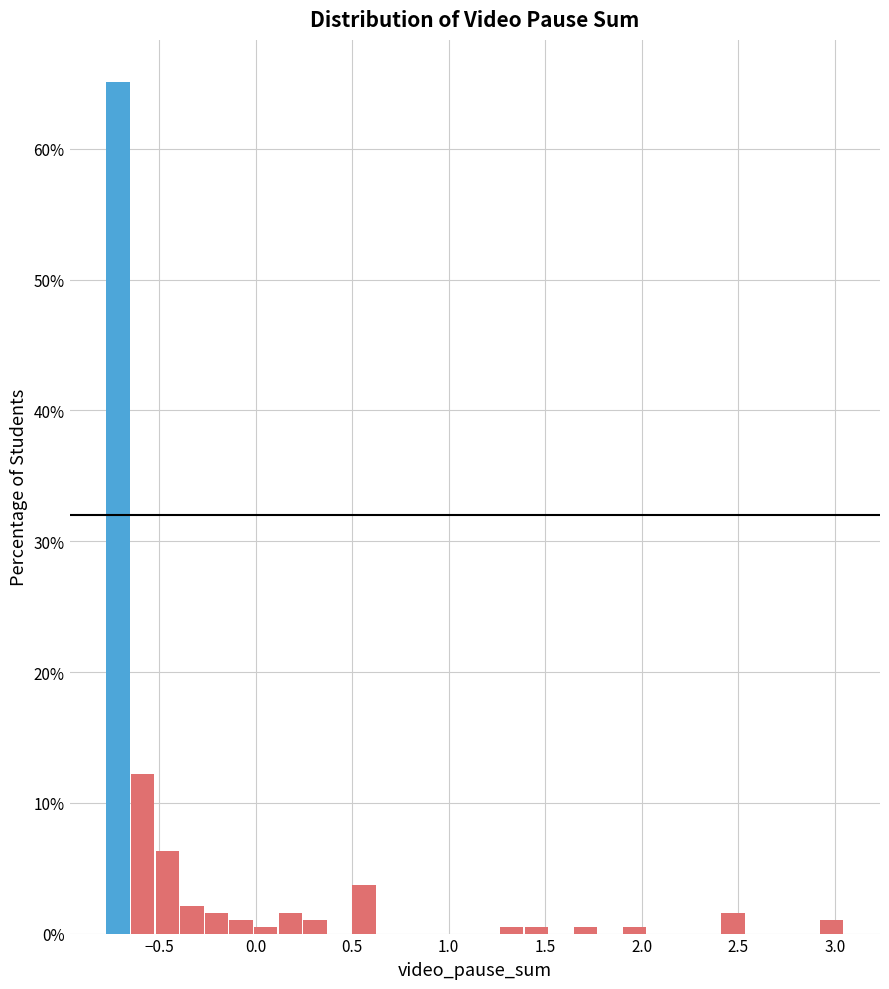

Around what value on the x-axis is the tallest bar? Give the approximate position of its centre, as read against the axis.

-0.70